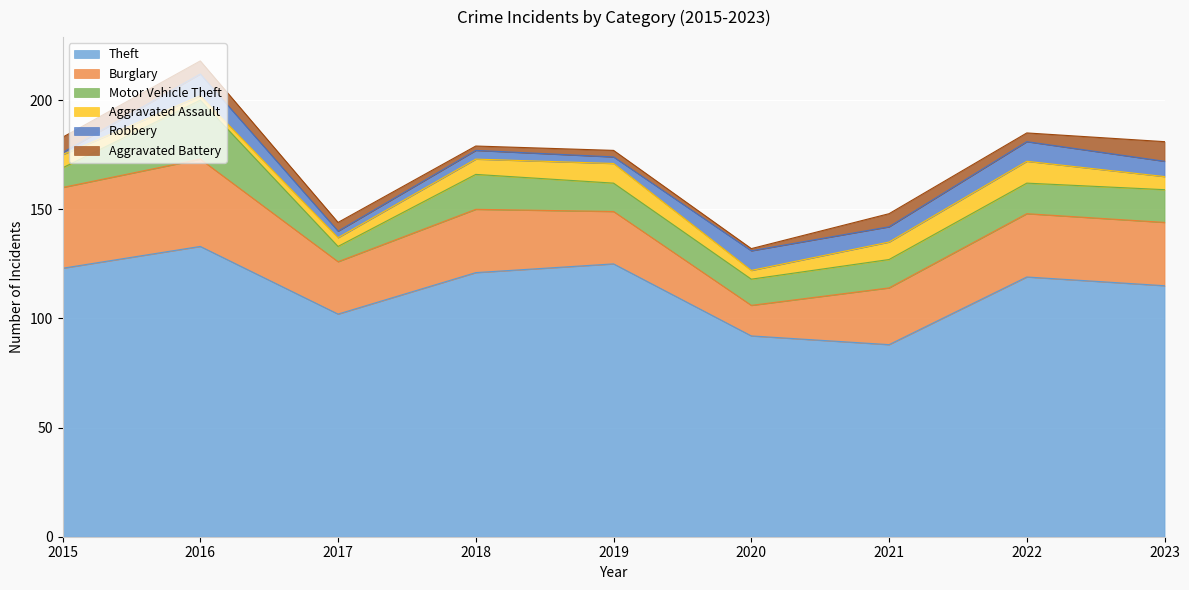

True or false: Theft and Aggravated Battery cross at least once.

False